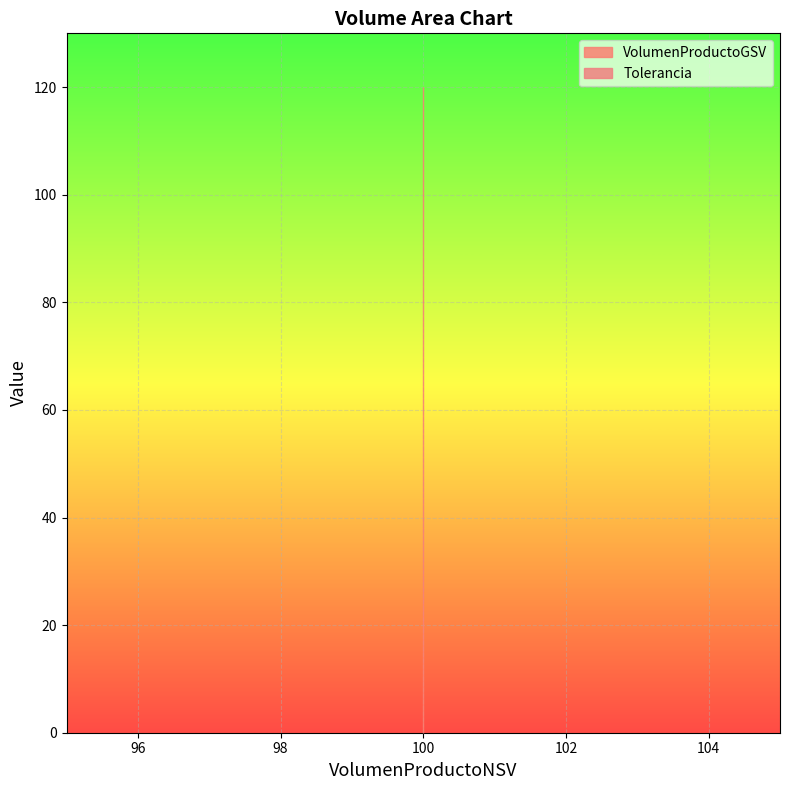

The VolumenProductoGSV series shows 177.1 at 100. True or false?

False